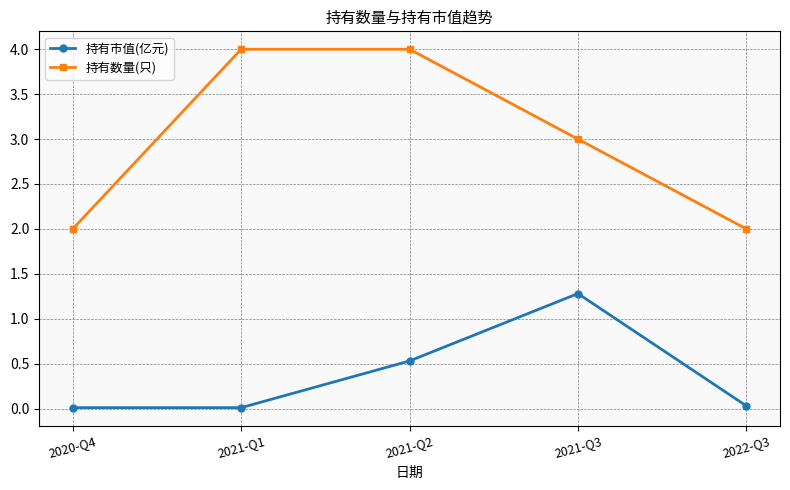

How many 持有数量(只) values are between 2 and 4?

5